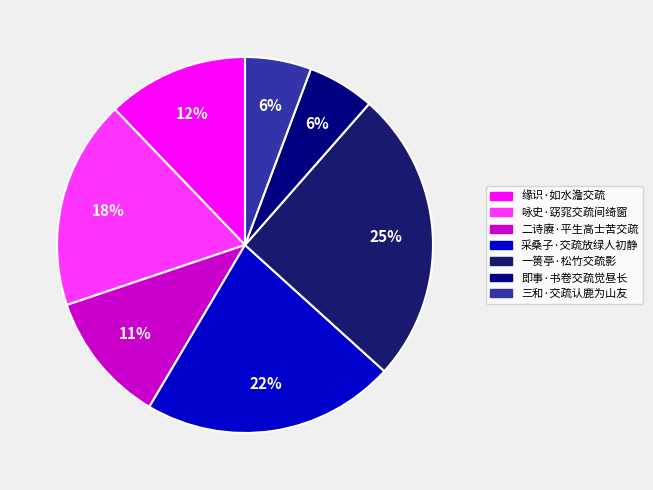

Count the number of slices in the pie.

7